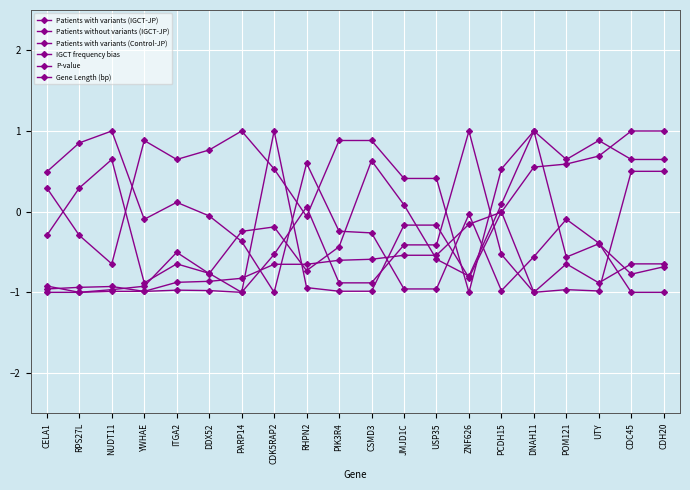

Is this an area chart (filled region under the line)?

No